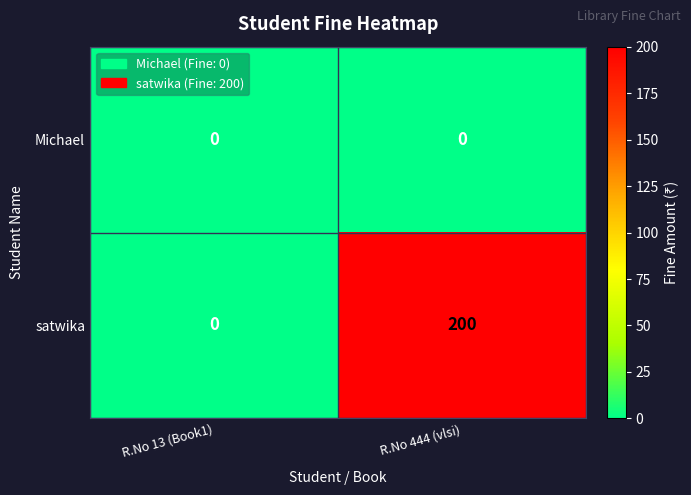

What is the greatest value displayed?

200